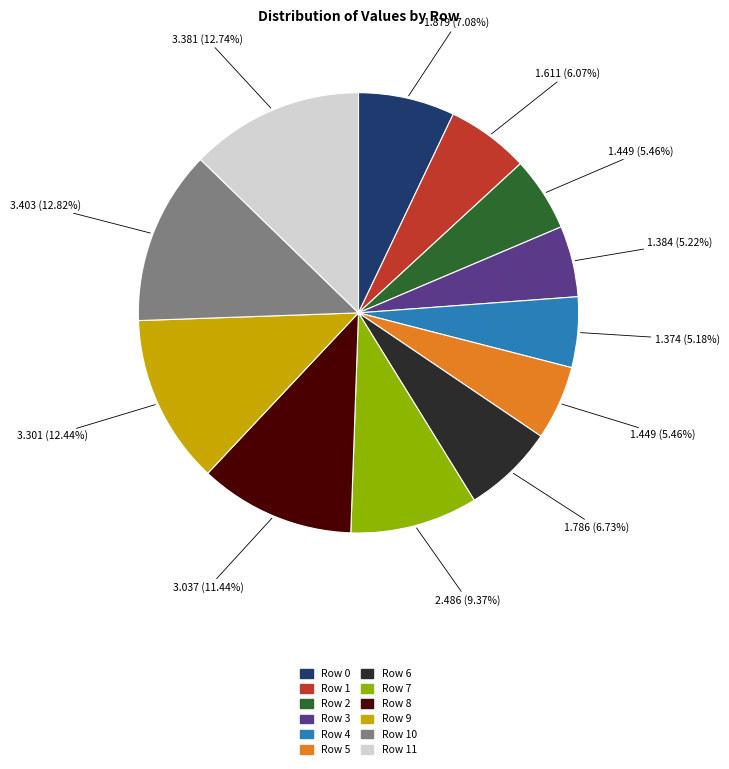

Does any single category account for the majority?

No